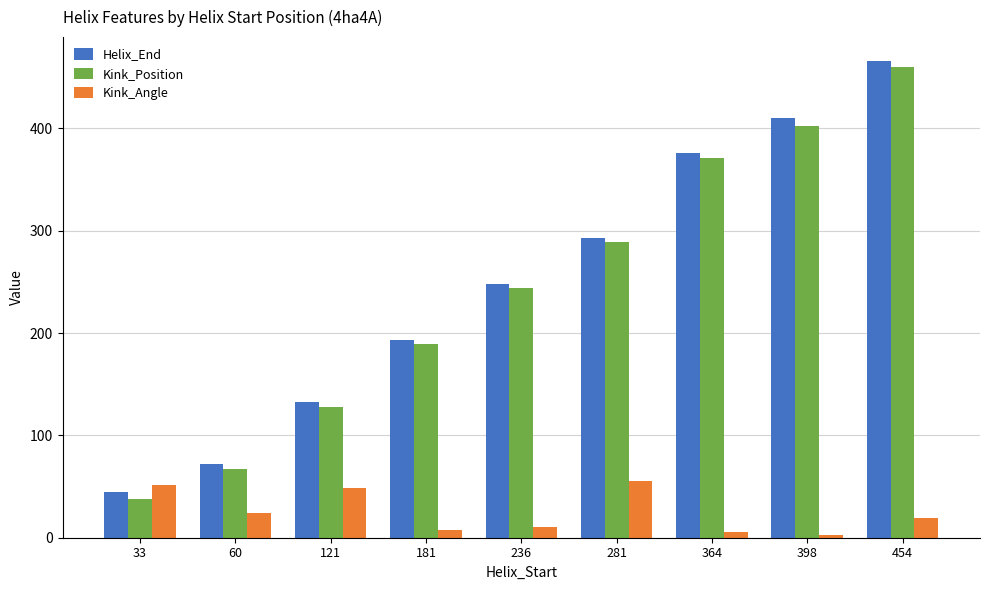

What value does the Helix_End series have at 398?

410.0